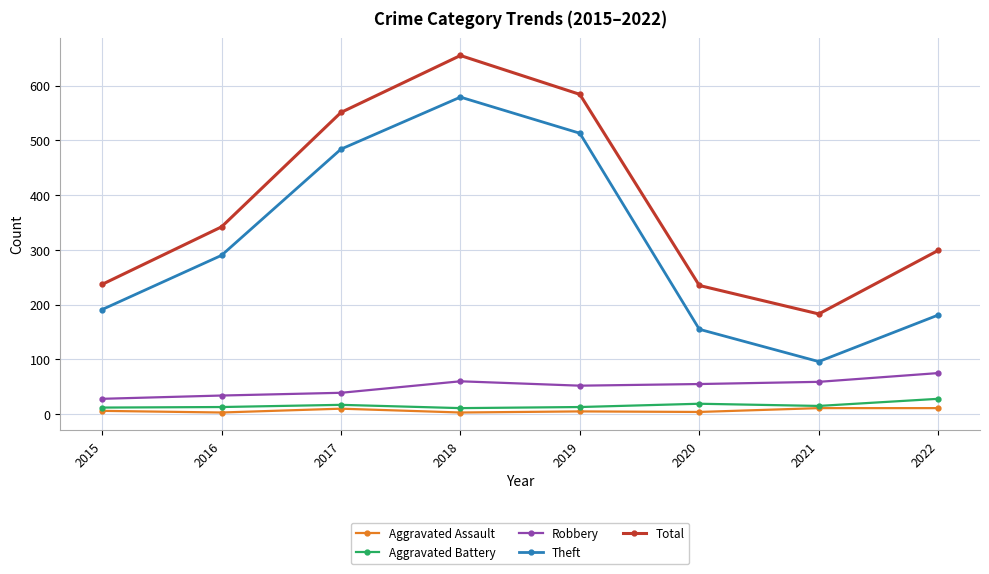

Is it true that Robbery equals 75 at 2022?

True